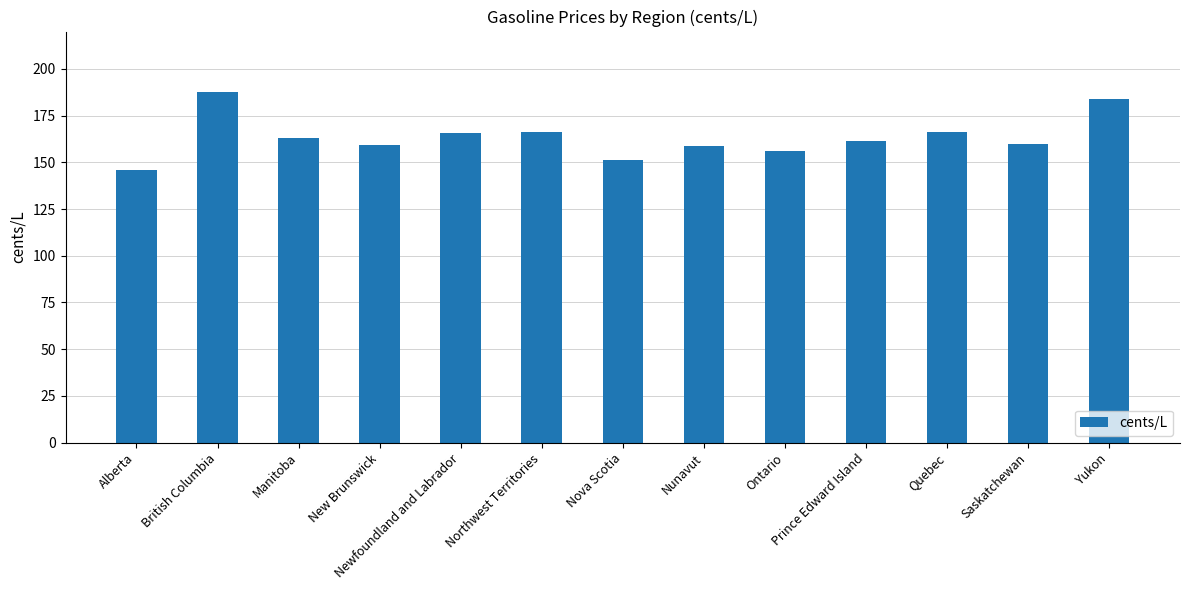

The chart shows a value of 228.5 at Saskatchewan. True or false?

False